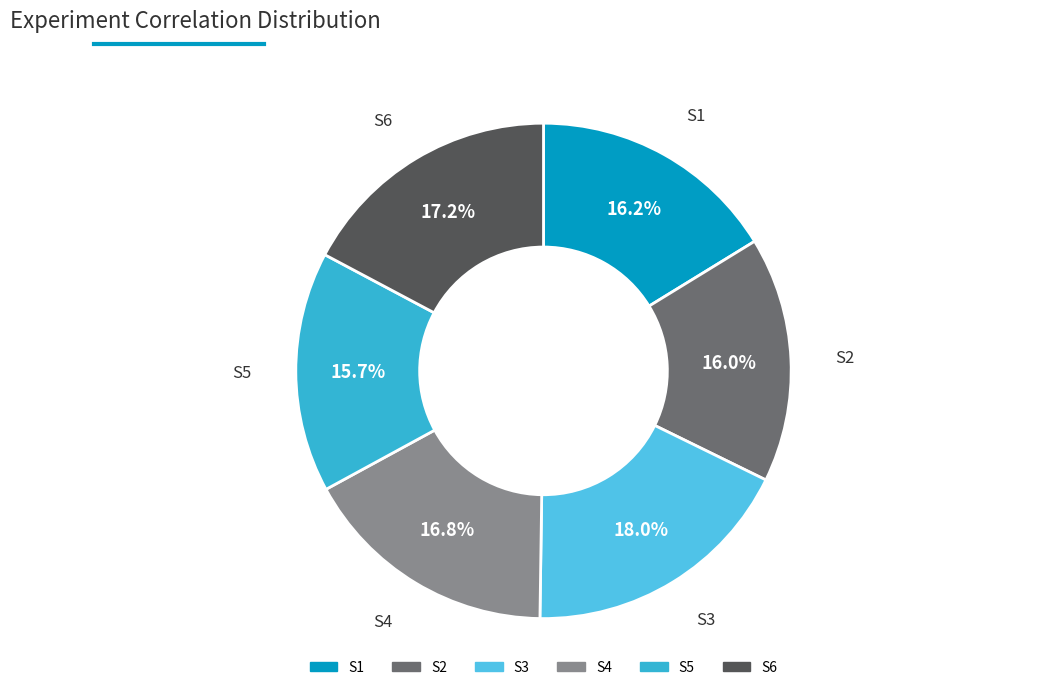

Between S5 and S4, which is larger?

S4